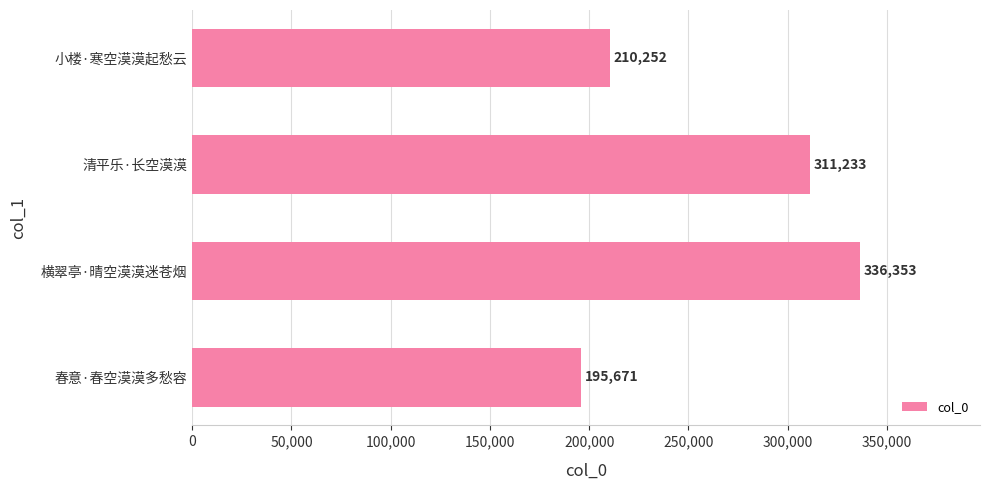

The value at 小楼·寒空漠漠起愁云 is 210252. True or false?

True